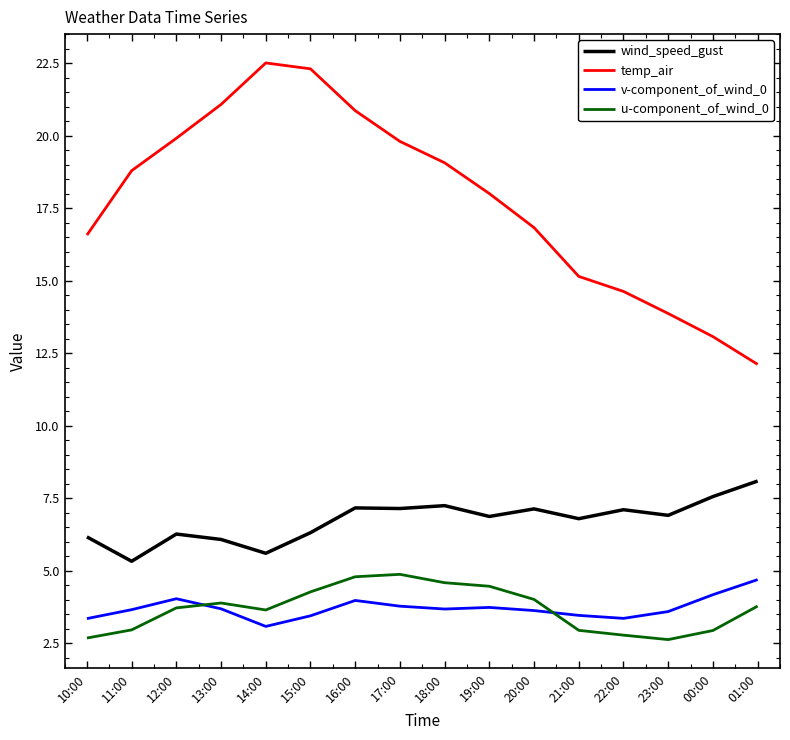

True or false: v-component_of_wind_0 and wind_speed_gust intersect in this chart.

False